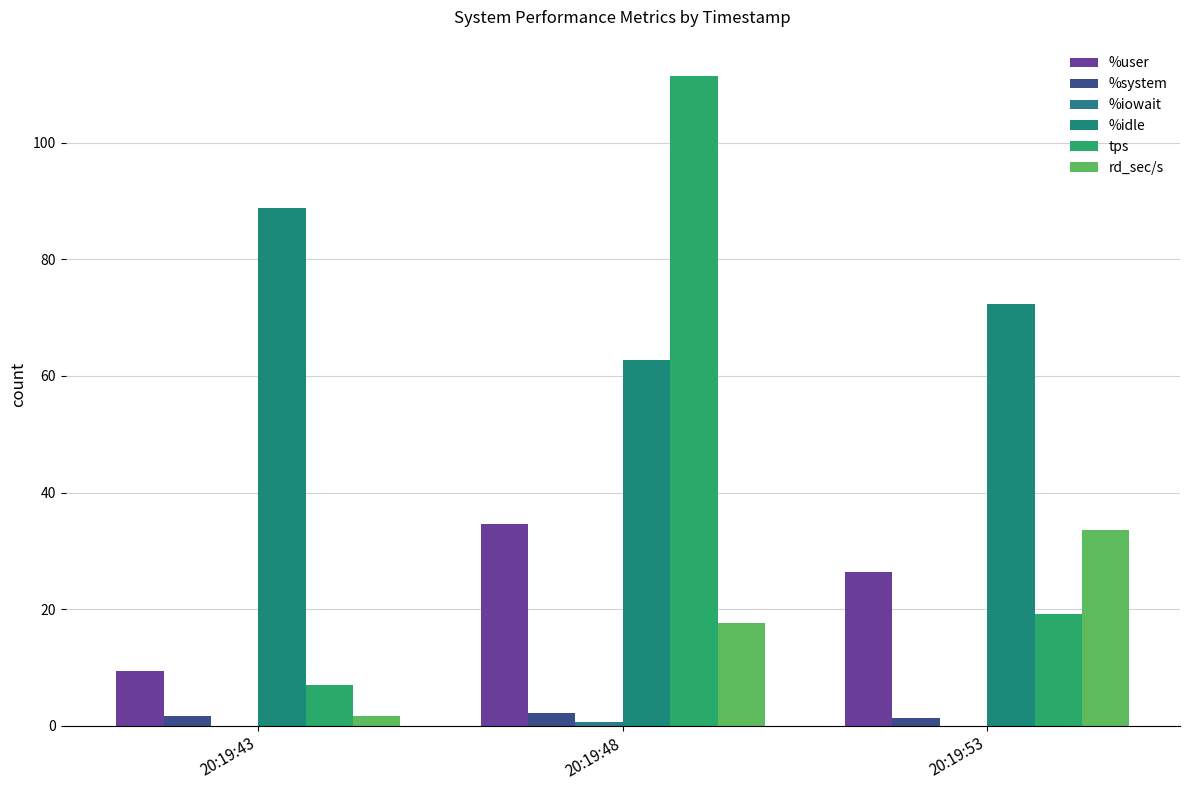

What is the spread (max minus min) of values at 20:19:48?

110.8